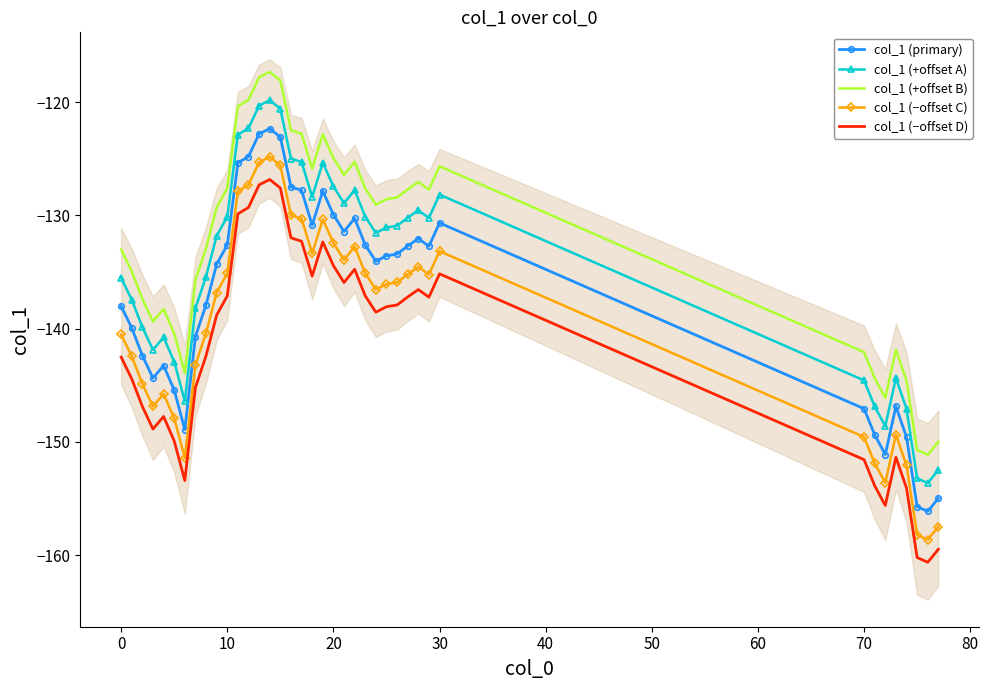

True or false: col_1 (primary) and col_1 (+offset B) intersect in this chart.

False